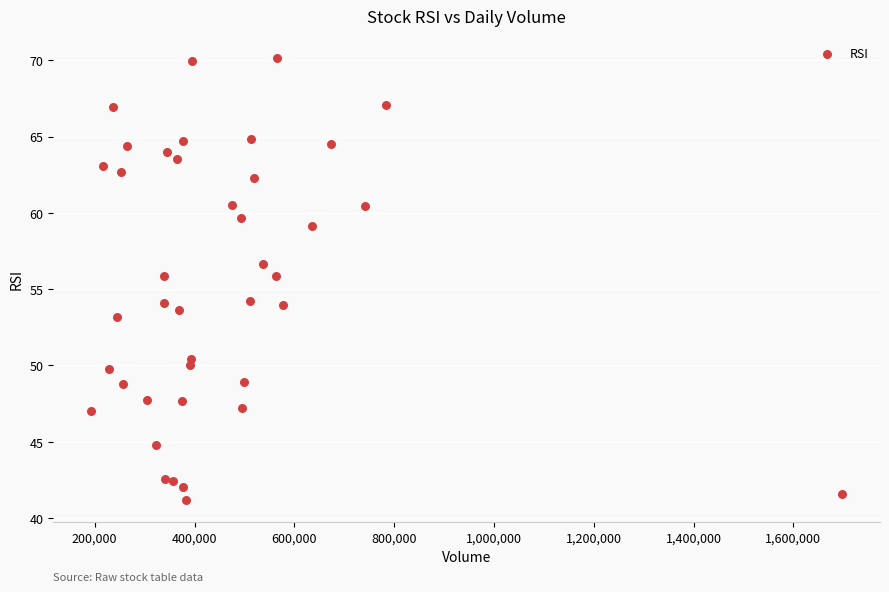

What is the range of Y values (max minus min)?

28.9